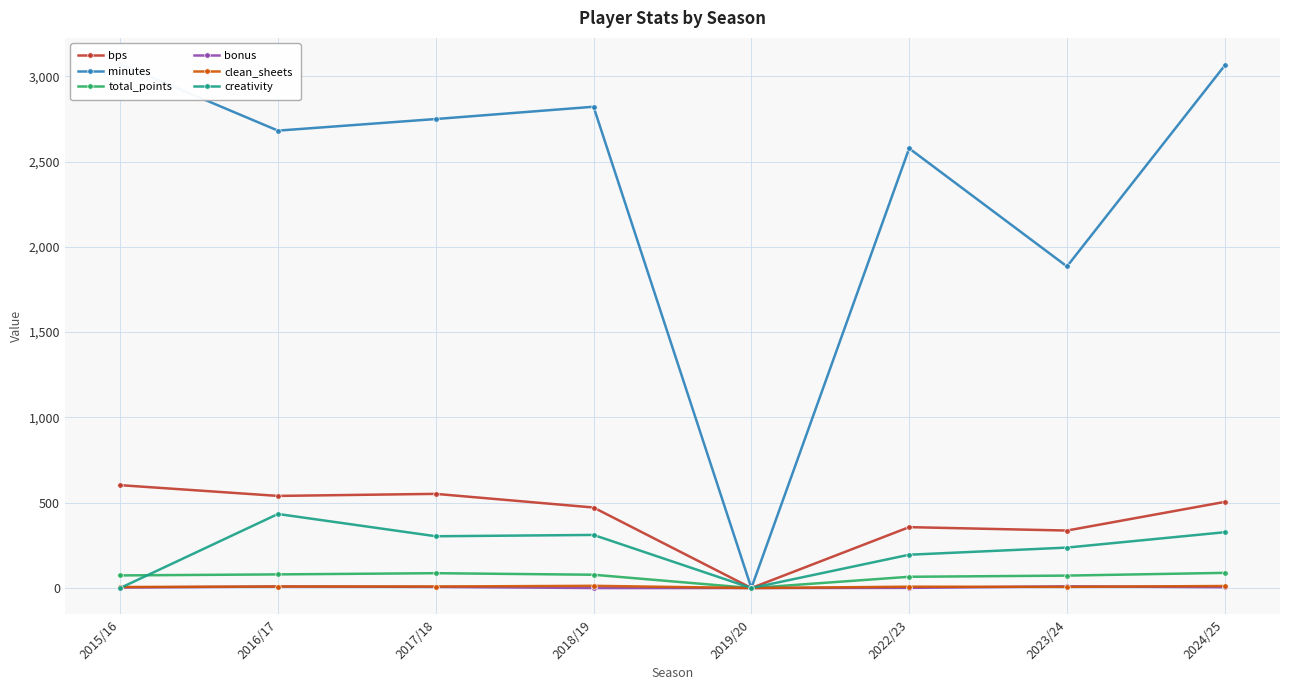

Where is the first local maximum for bonus?

2016/17